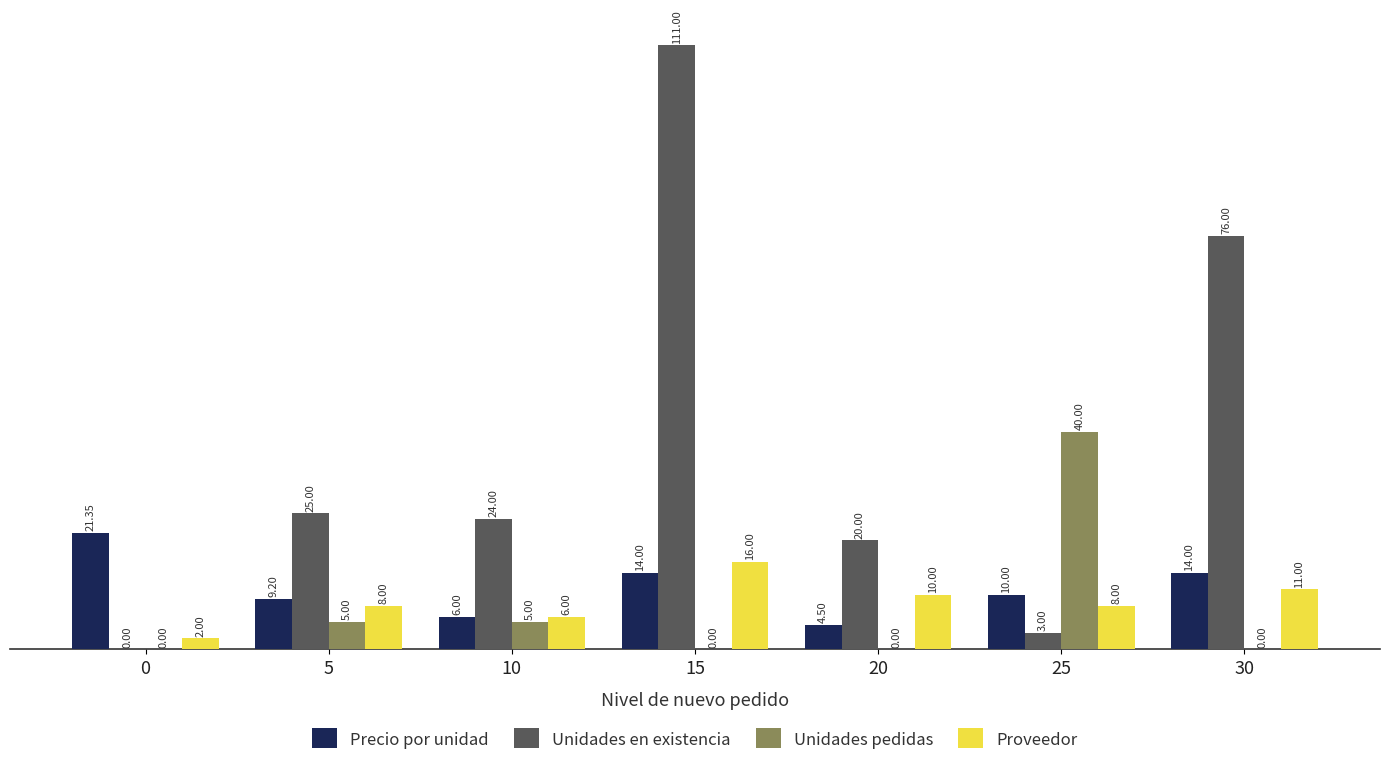

What is the total value across all series at 10?

41.0